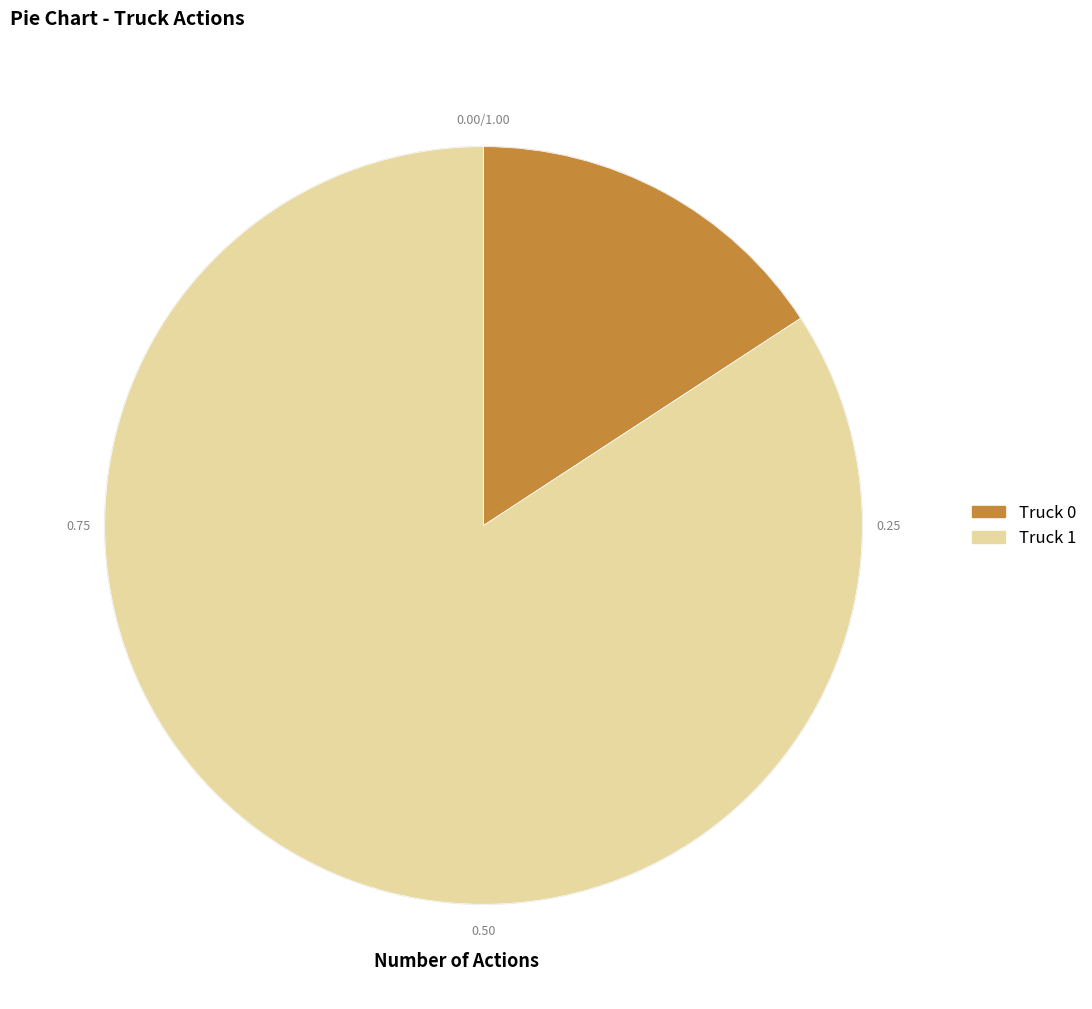

Rank the categories by value from highest to lowest.

Truck 1, Truck 0